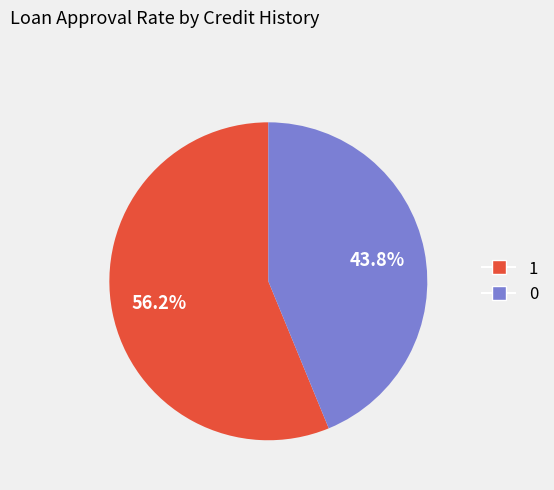

True or false: 1 accounts for 51% of the total.

False